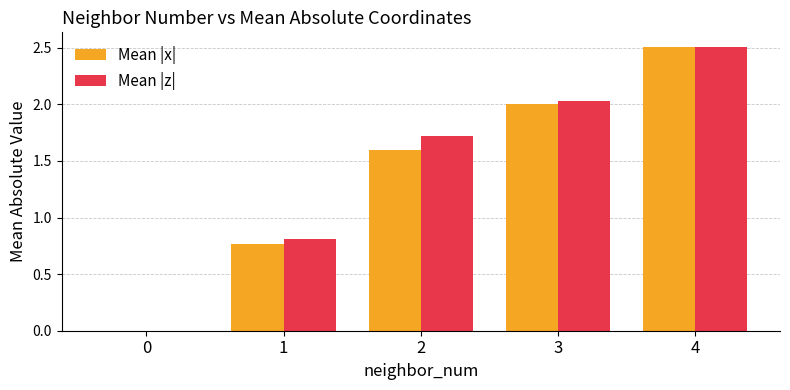

Is the value of Mean |z| at 3 greater than the value of Mean |x| at 0?

Yes